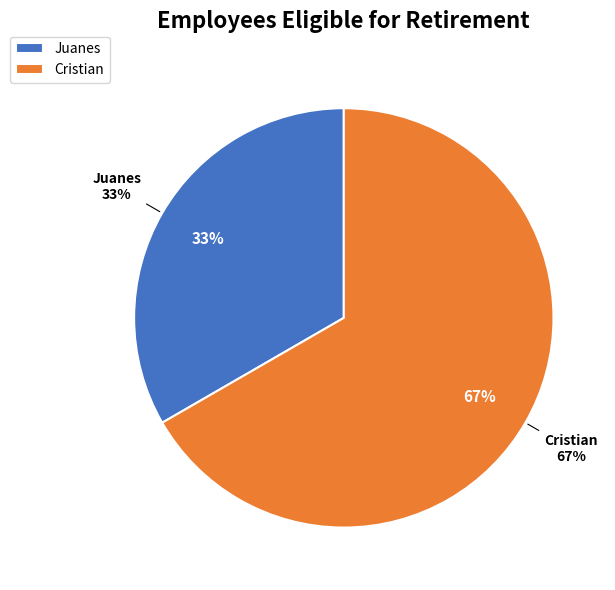

What is the change in value from Juanes to Cristian?

+1